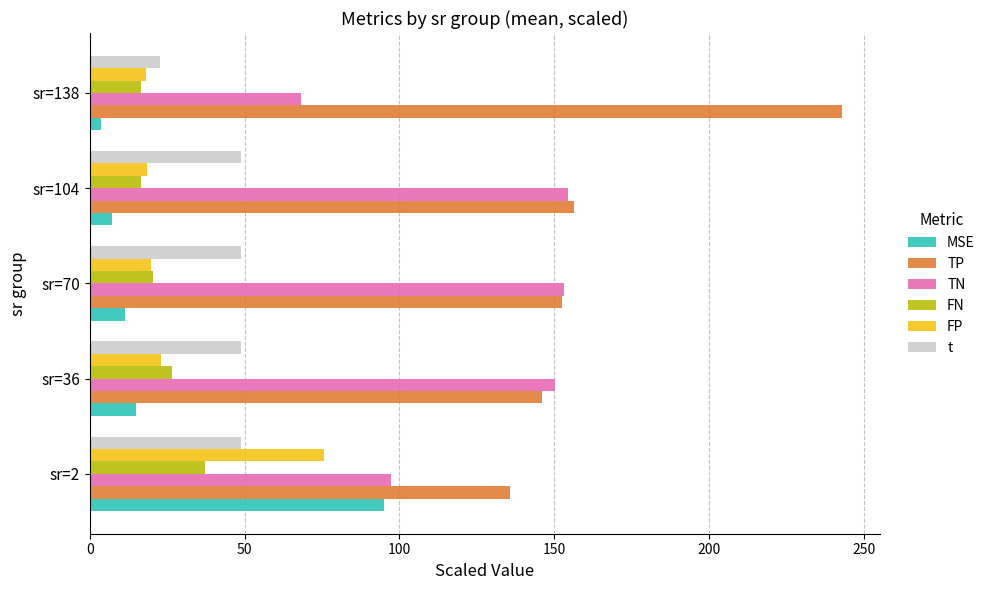

How many data points in TP are less than 152?

2